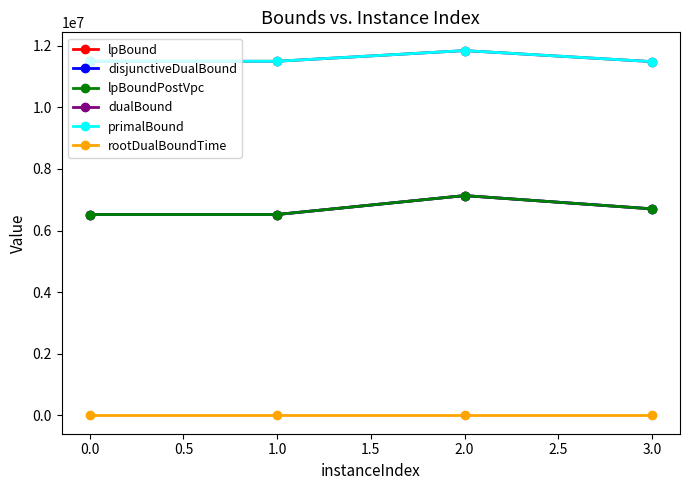

Does the chart have visible grid lines?

No